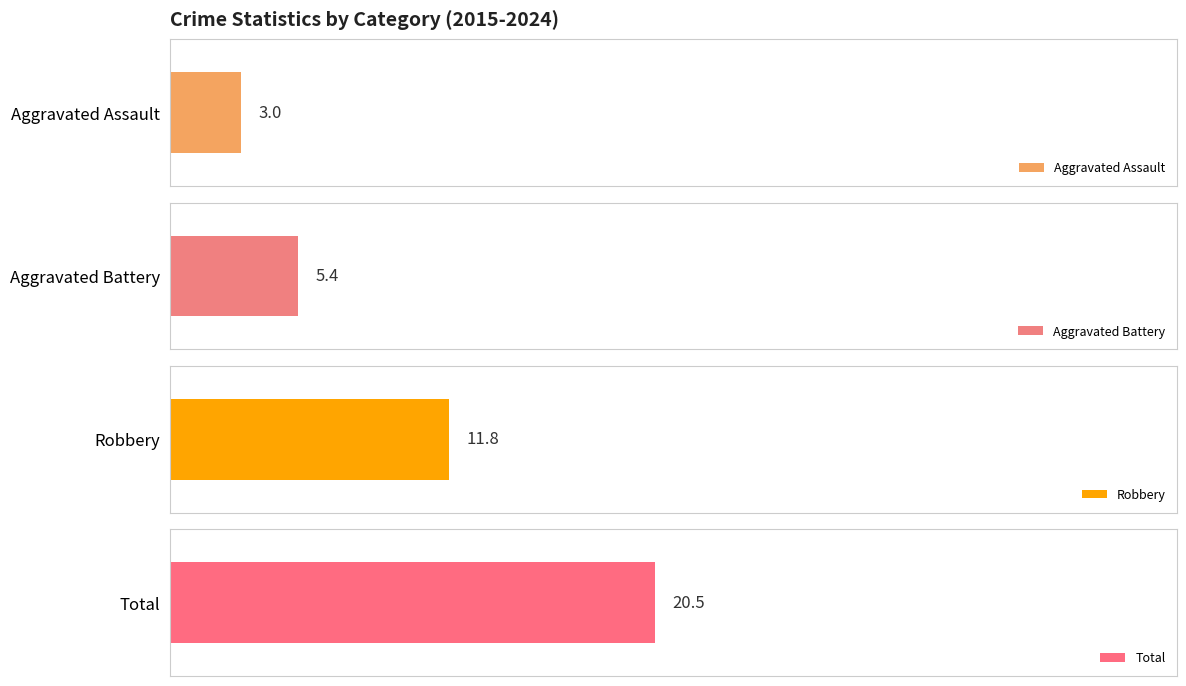

Count the number of data series in this chart.

4